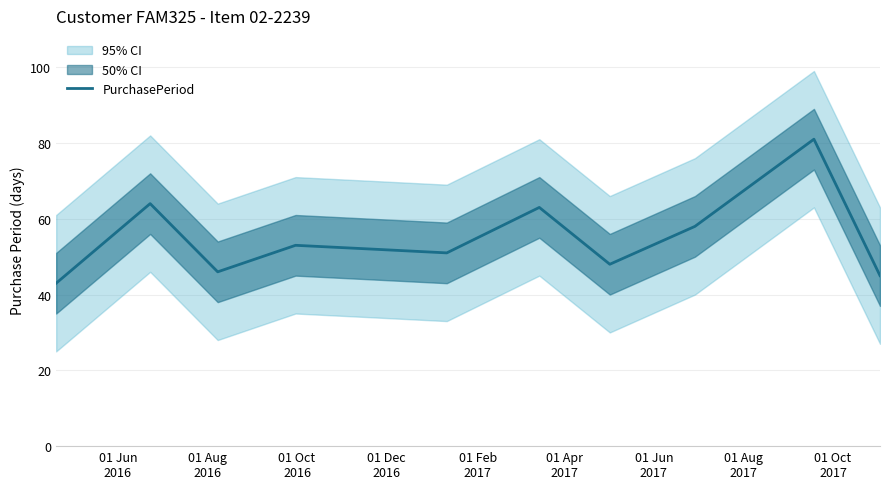

Does the chart have visible grid lines?

Yes